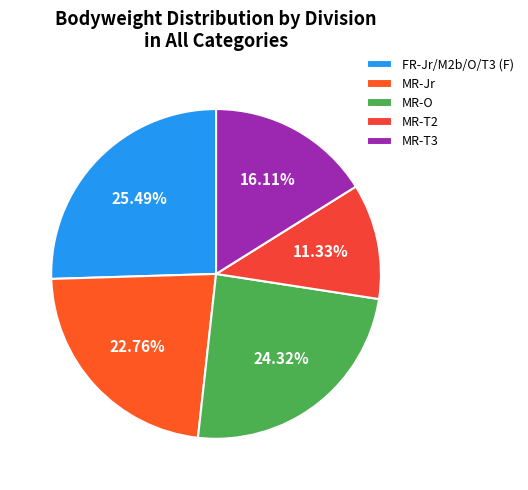

Which category has the smallest portion of the pie?

MR-T2